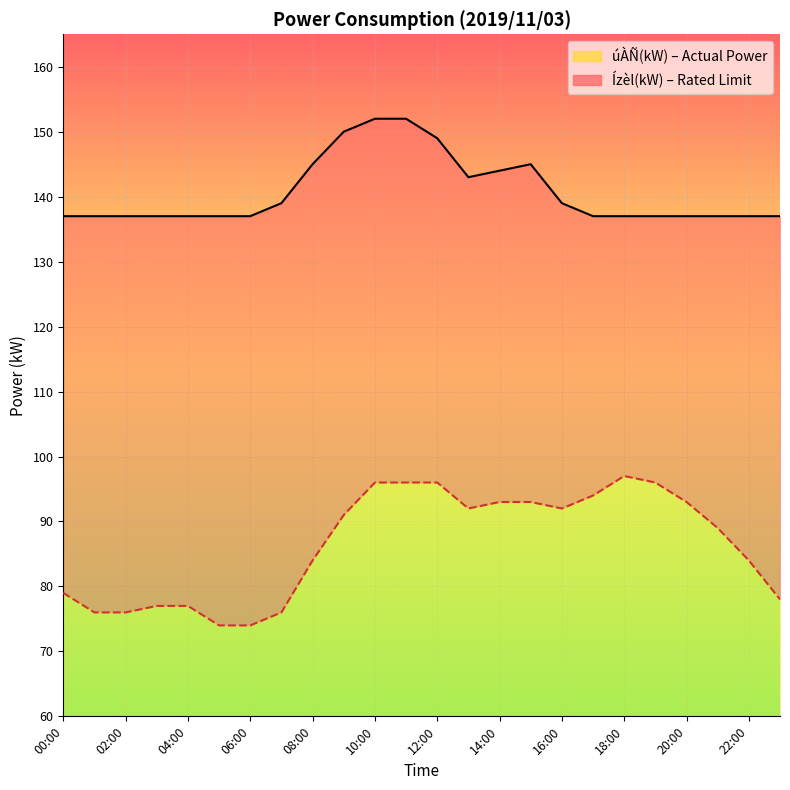

What is the average value of the Ízèl(kW) series?

141